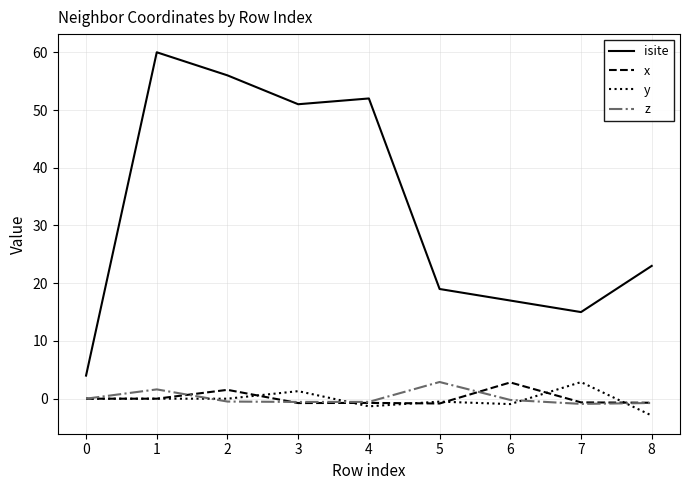

What is the total value across all series at 8?

18.6